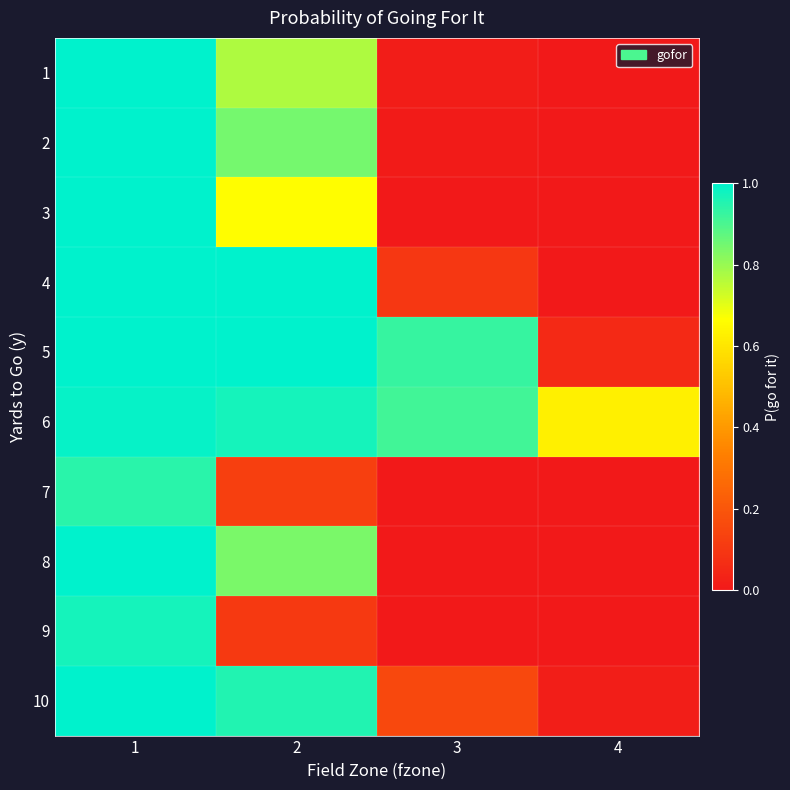

List the series in order of their peak value, lowest first.

7, 9, 6, 3, 1, 2, 4, 5, 8, 10